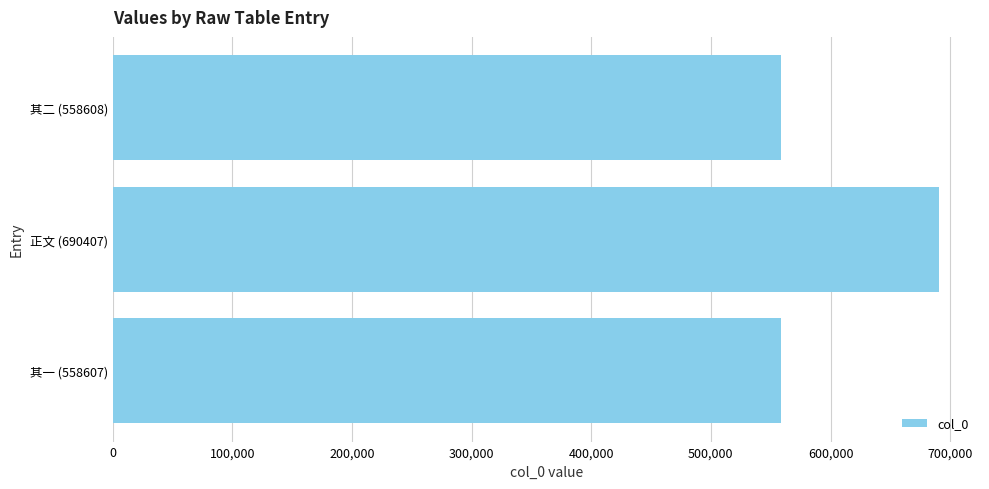

What is the ratio of the value at 其二 (558608) to the value at 正文 (690407)?

0.8